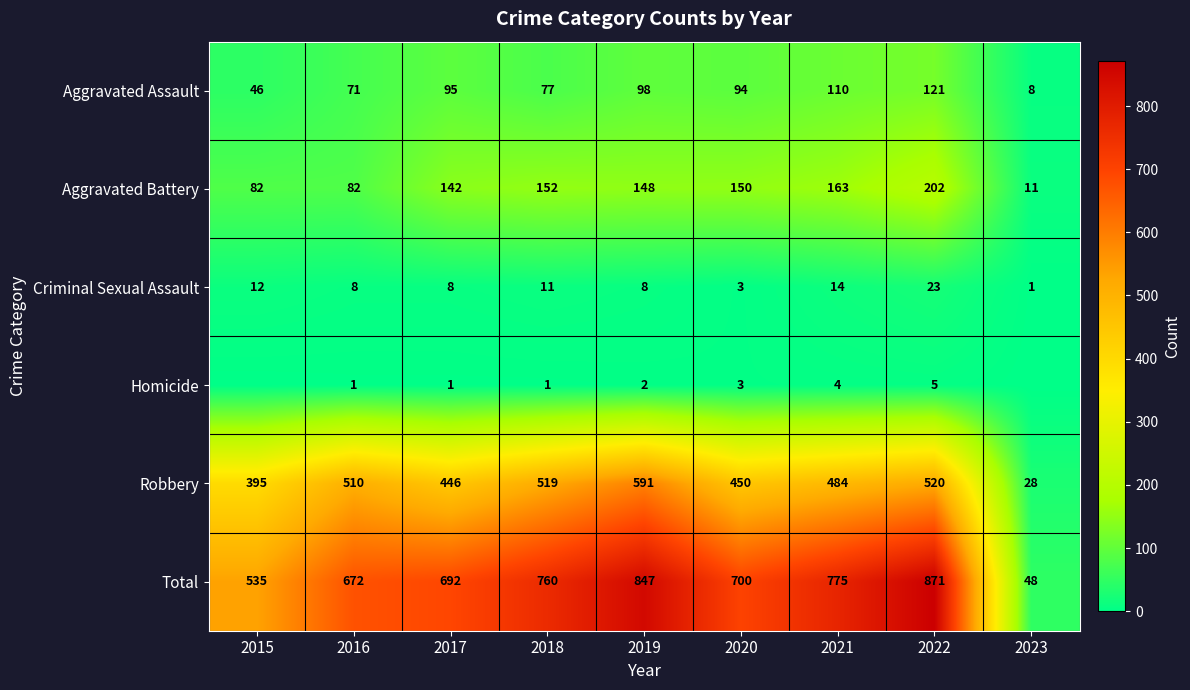

Where is Total nearest to the value 459?

2015